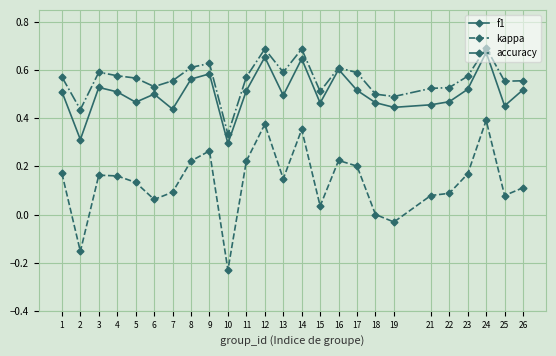

List the series in order of their peak value, highest first.

accuracy, f1, kappa